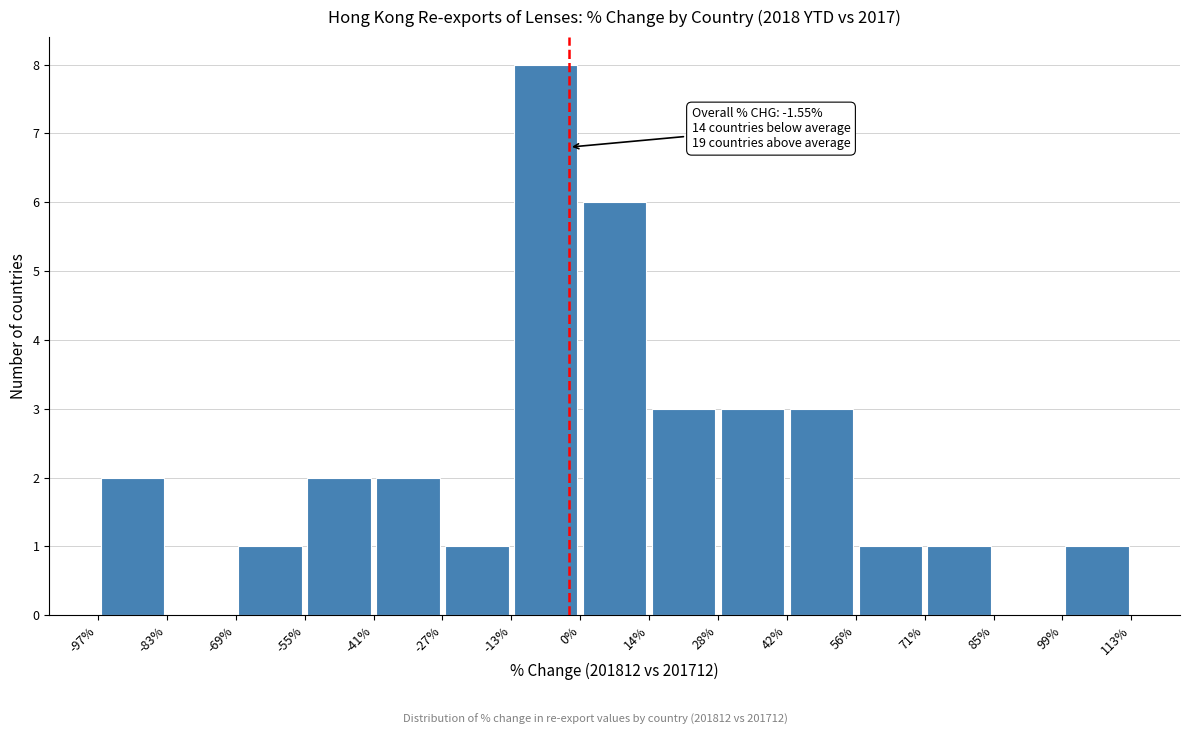

Over which range of the x-axis is the bar tallest?

-13% to 0%